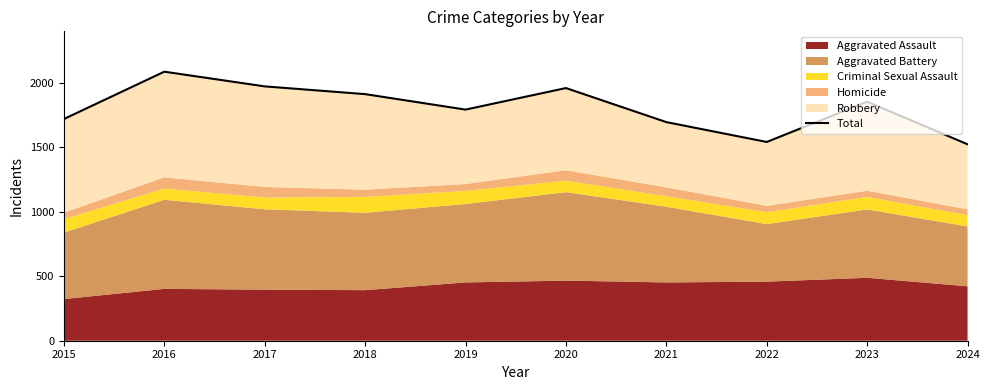

What is the ratio of the value at 2017 to the value at 2022?

1.3